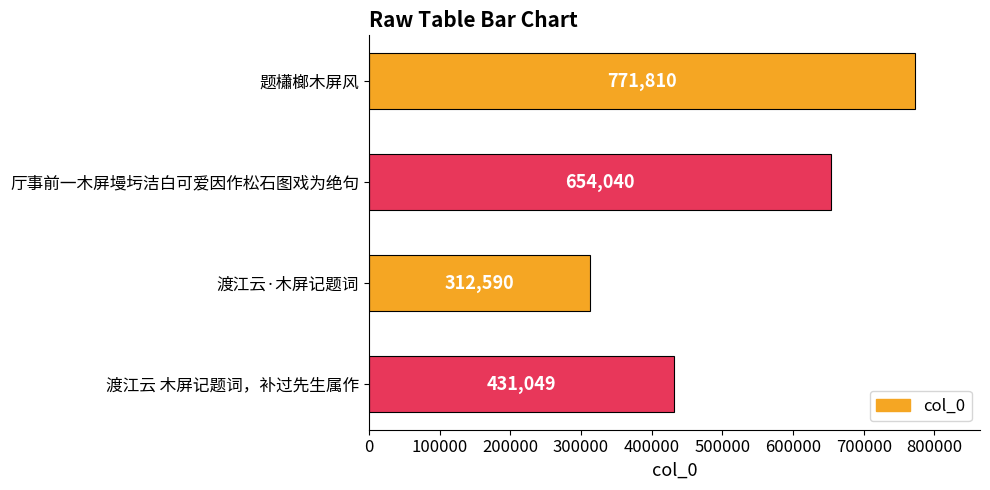

List the labels in order of value, smallest first.

渡江云·木屏记题词, 渡江云 木屏记题词，补过先生属作, 厅事前一木屏墁圬洁白可爱因作松石图戏为绝句, 题櫹榔木屏风